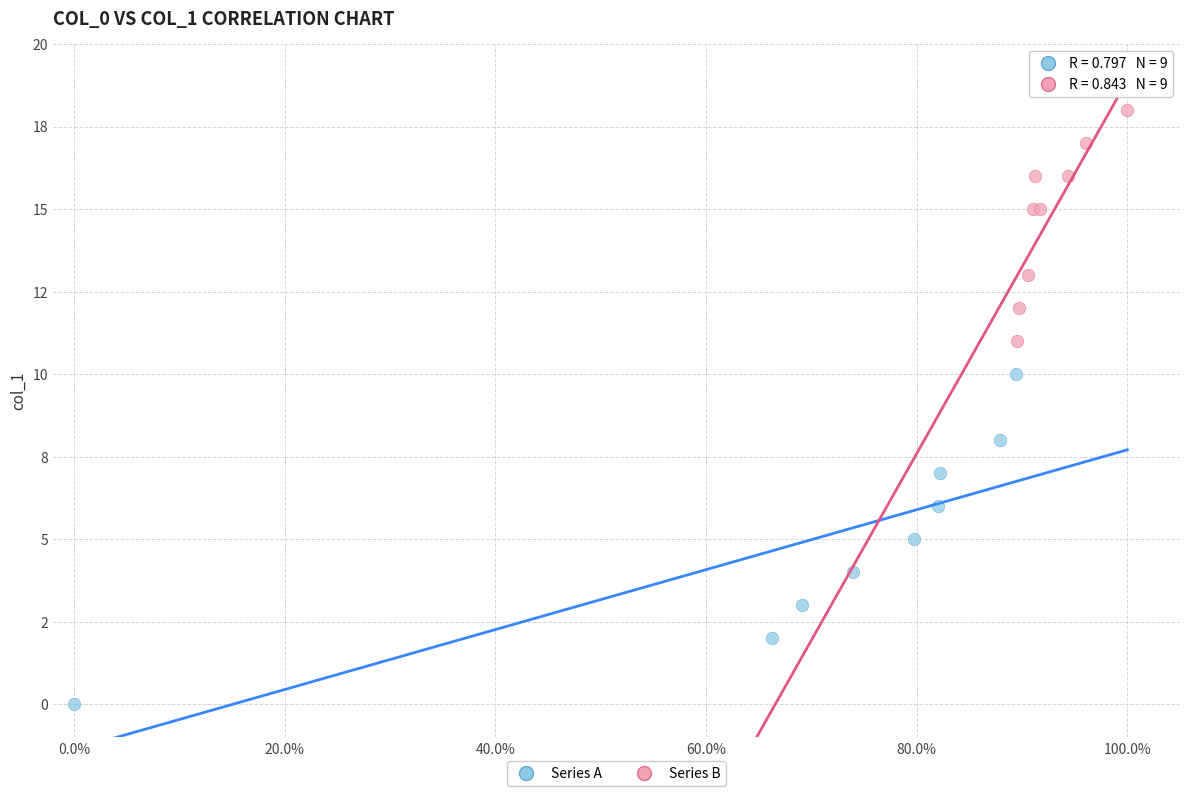

What are all the series names shown in the legend?

Series A, Series B